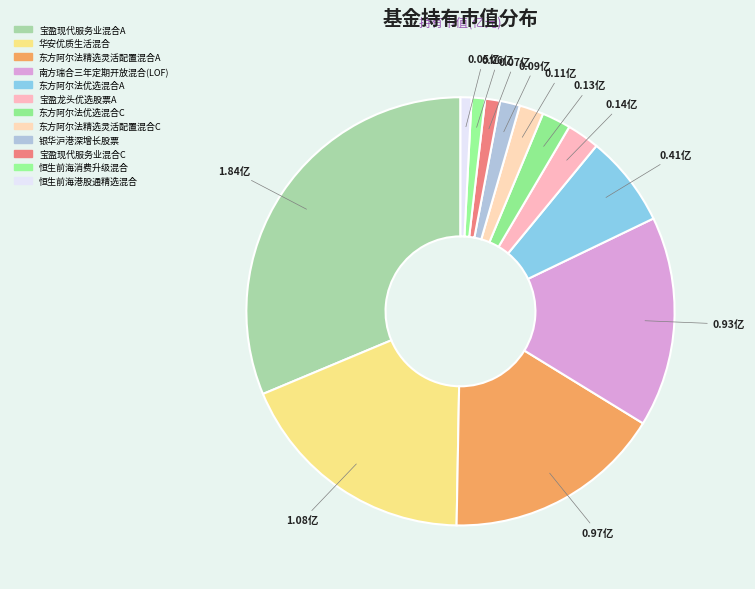

To the nearest percent, what is the difference between the largest and smallest slice percentages?

30%